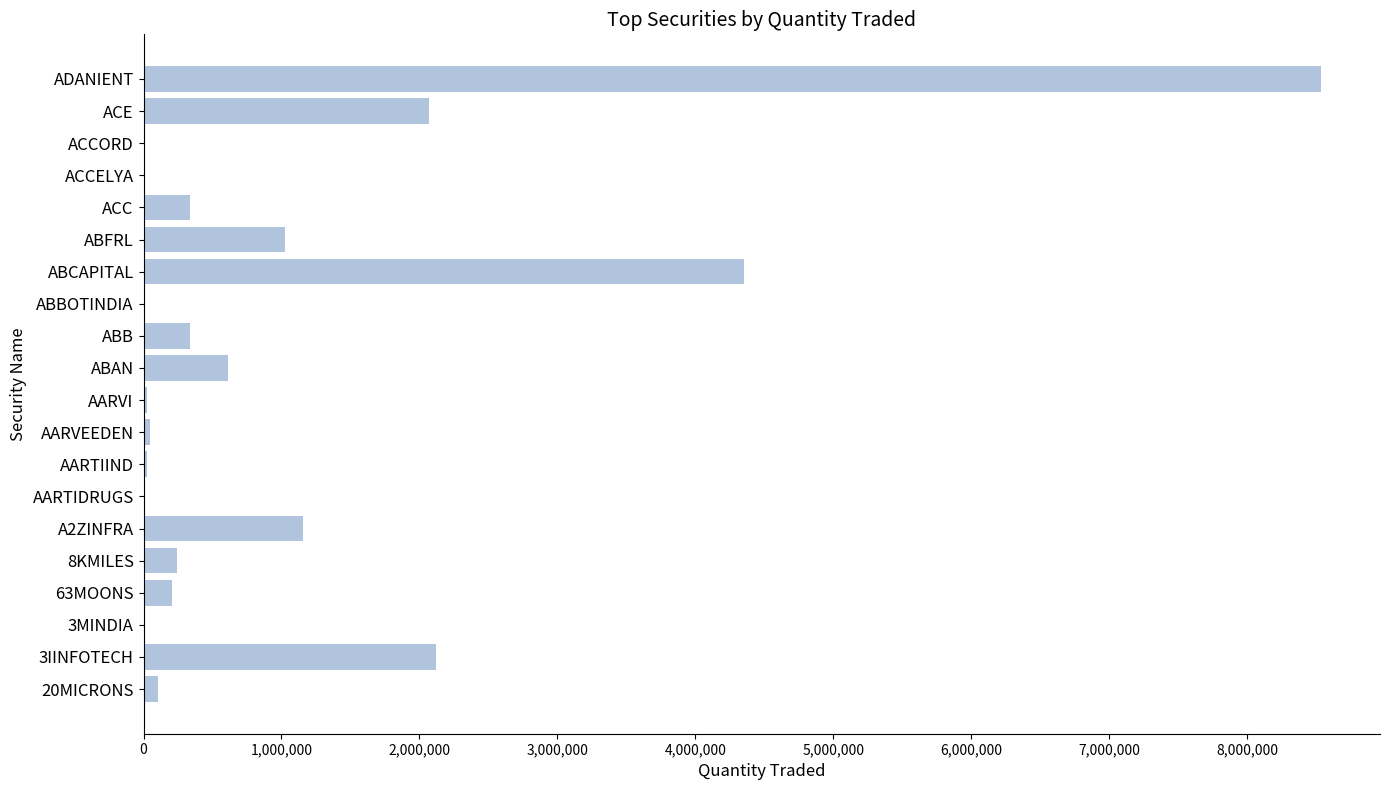

The value at ACC is 333601. True or false?

True